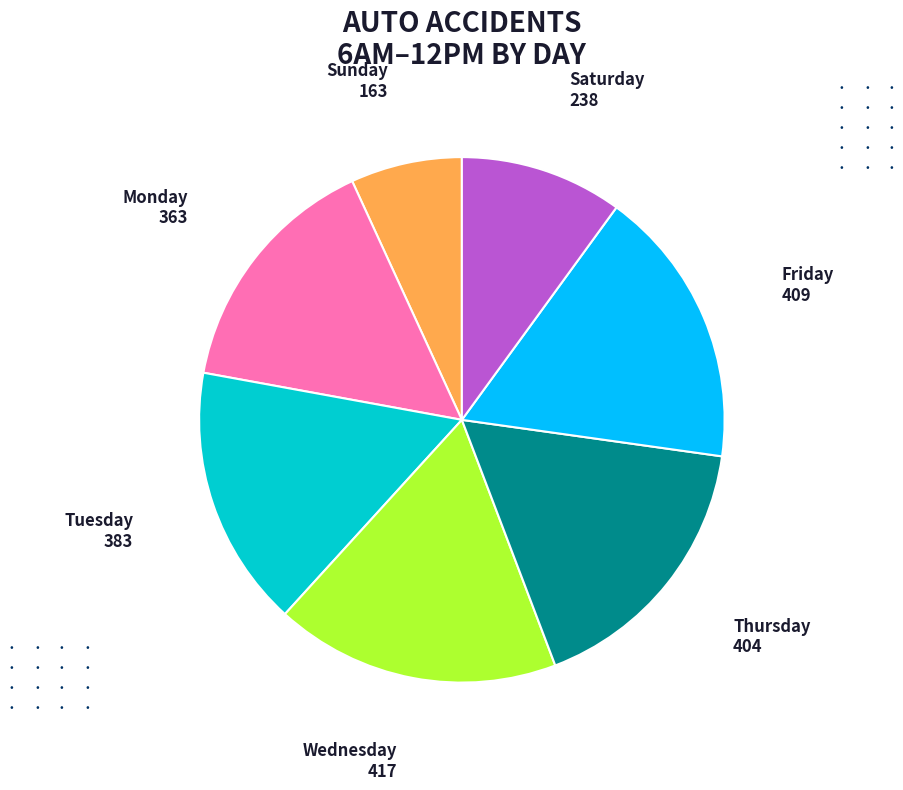

Which category has the smallest portion of the pie?

Sunday